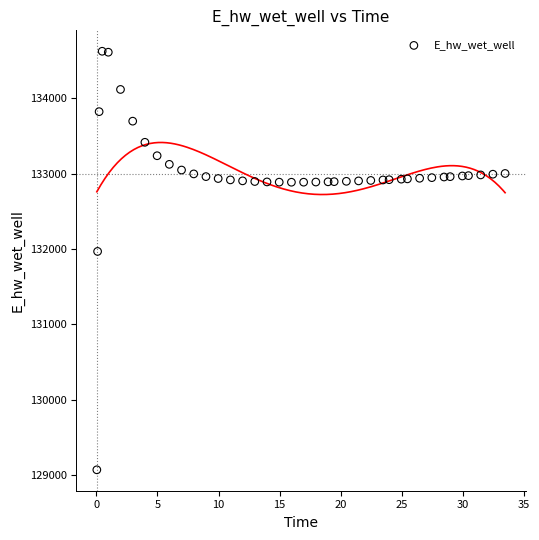

What is the range of Y values (max minus min)?

5555.1